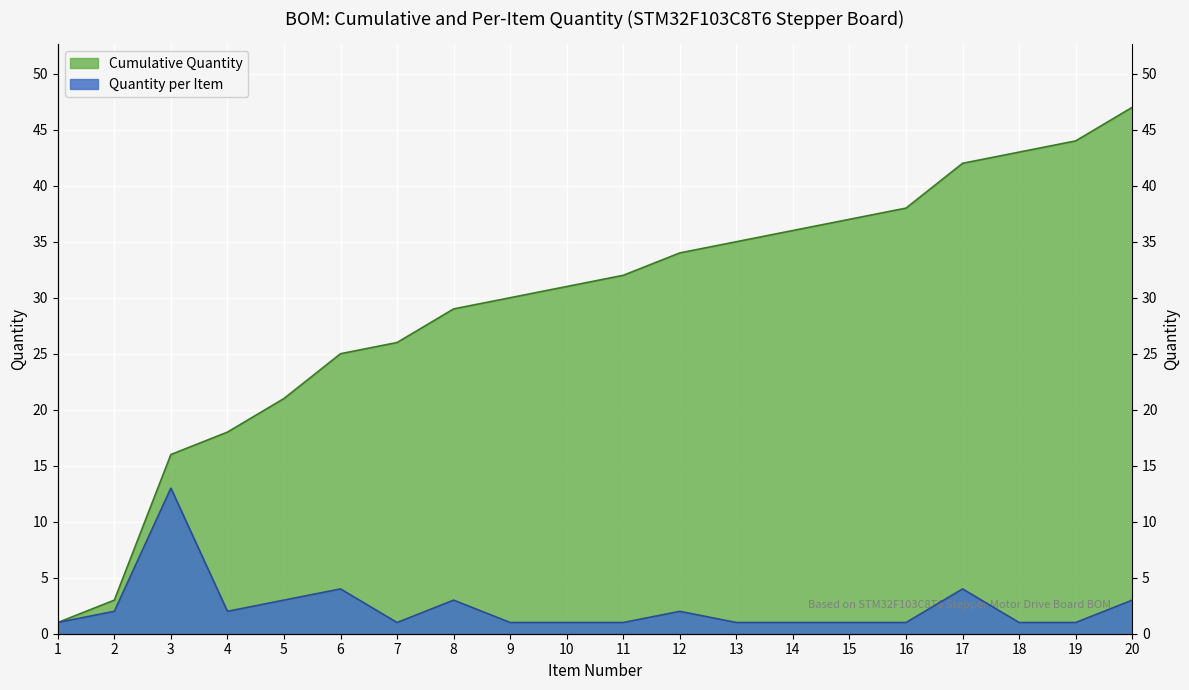

What is the sum of the Quantity values at 3 and 1?

14